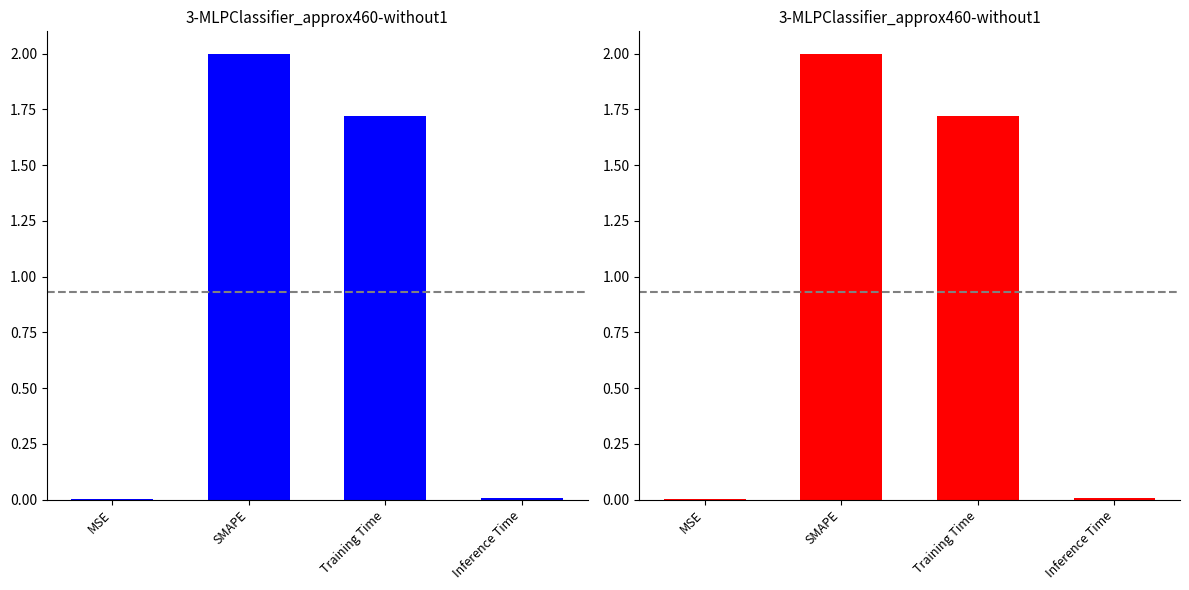

Are the bars horizontal?

No